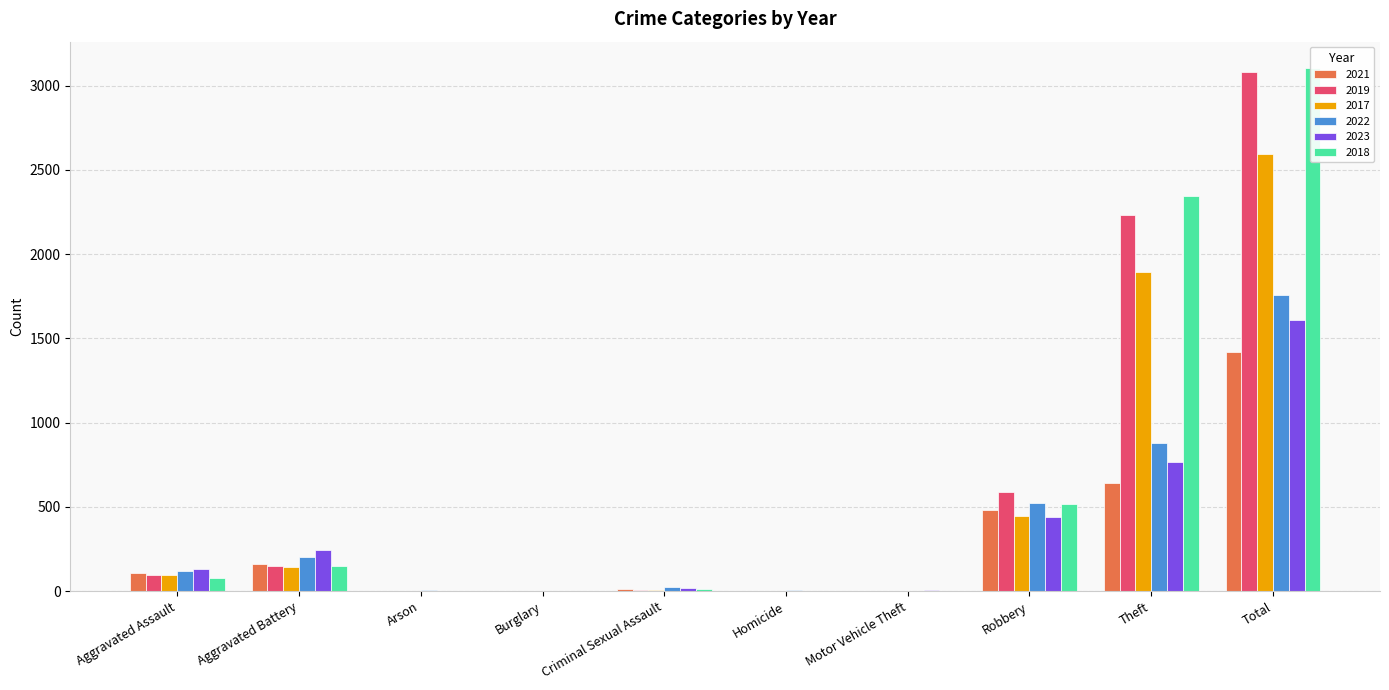

List the labels in order of 2023 value, smallest first.

Burglary, Arson, Homicide, Motor Vehicle Theft, Criminal Sexual Assault, Aggravated Assault, Aggravated Battery, Robbery, Theft, Total